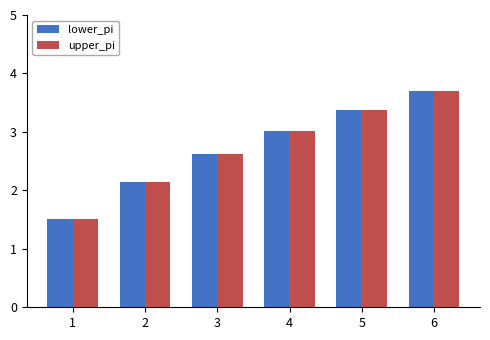

Is it true that lower_pi equals 1.4 at 2?

False